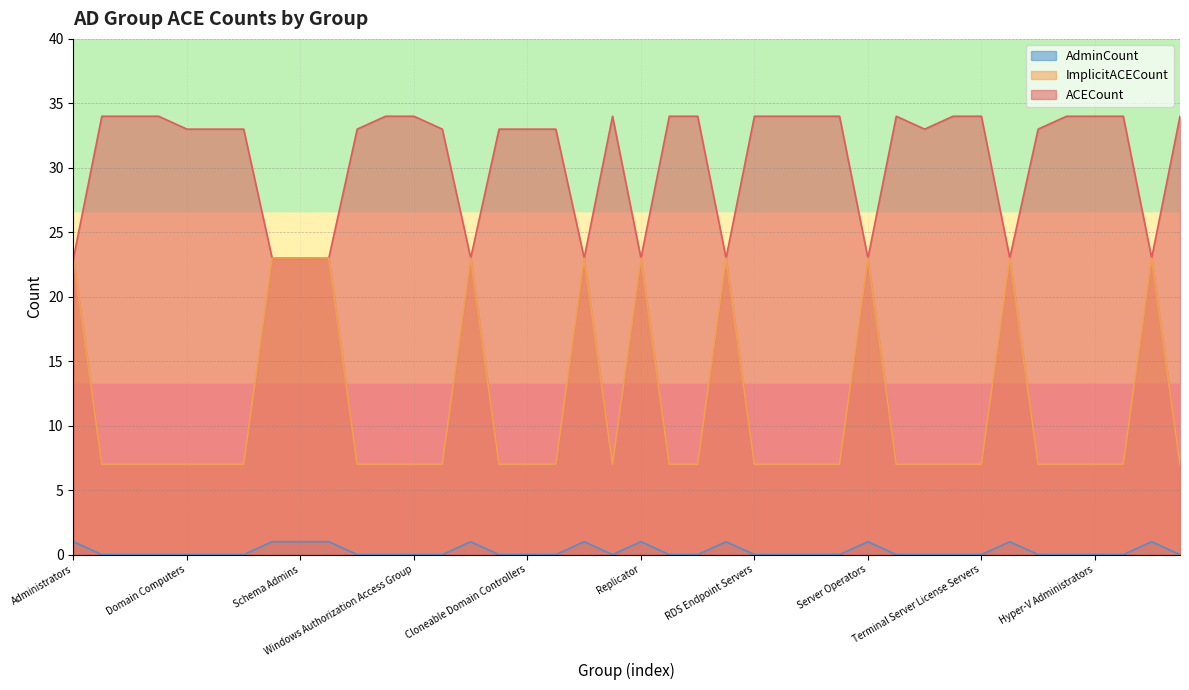

Which series has the largest total across all categories?

ACECount